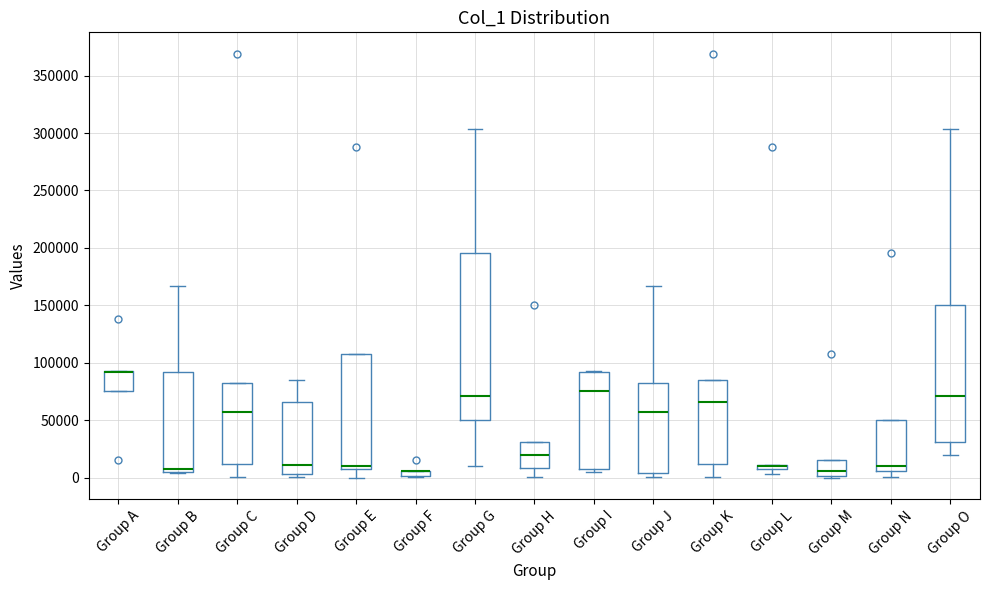

Where does the median line of the box for Group O sit on the y-axis? The values are not printed on the chart, so give them approximately, as read against the axis.

70000